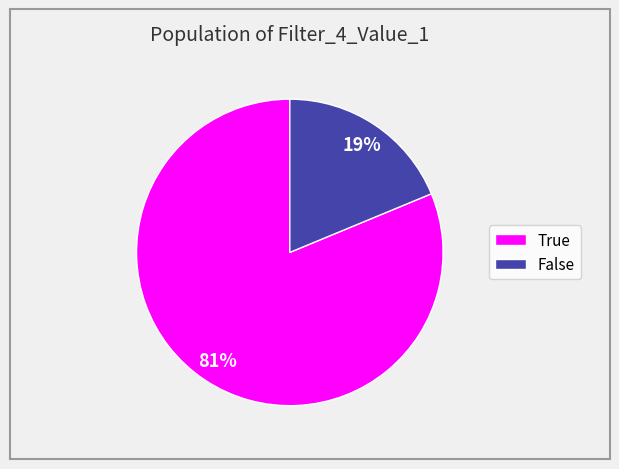

Is the sum of True and False greater than half?

Yes